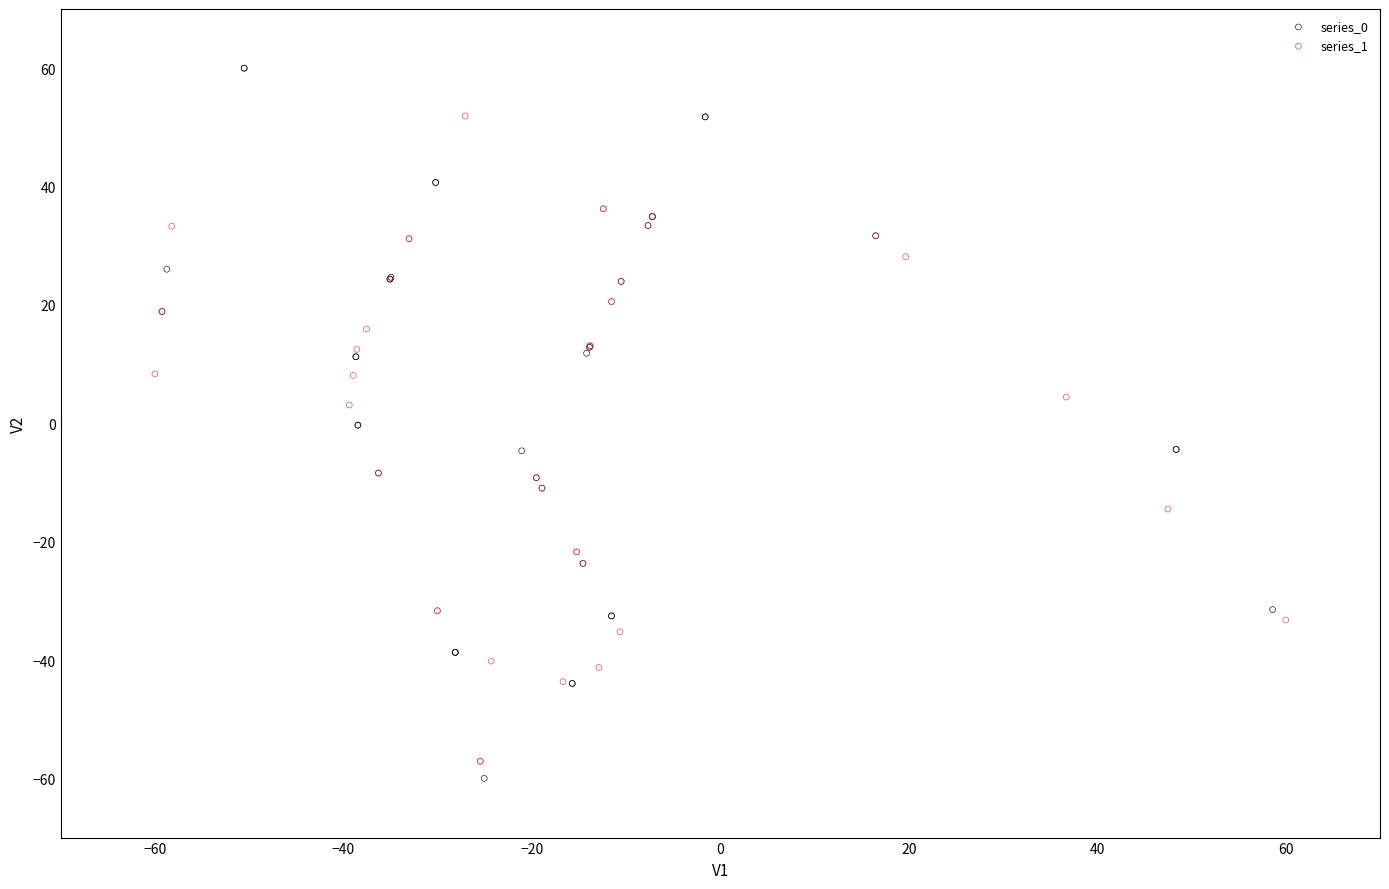

Which series reaches the maximum Y coordinate?

series_0